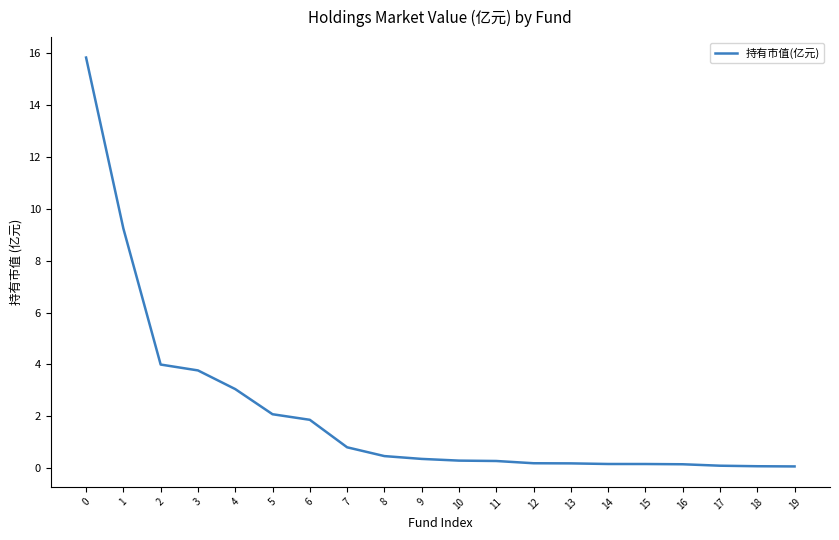

Approximately how many times larger is the value at 1 compared to 2?

2.3